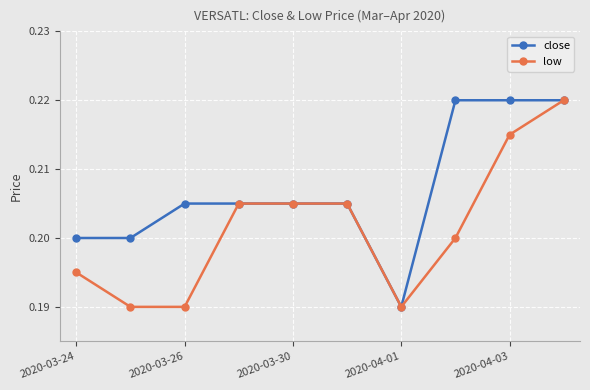

How many low values are between 0 and 1?

10